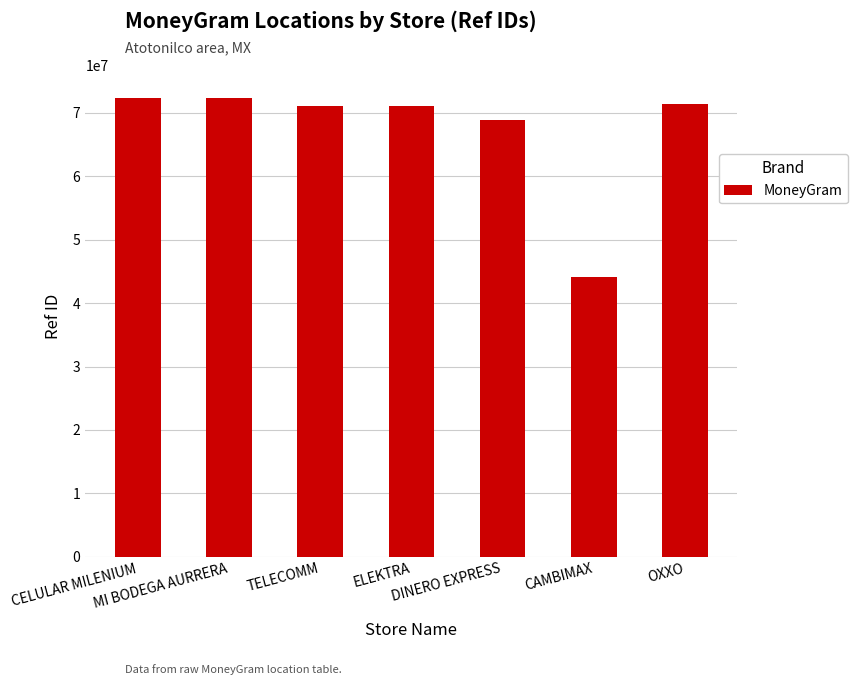

What is the difference between the maximum and minimum values?

28141284